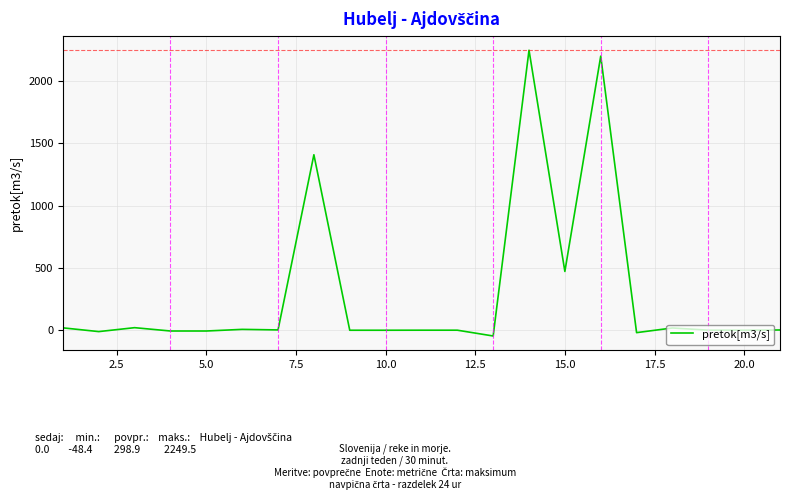

What is the greatest value displayed?

2249.5